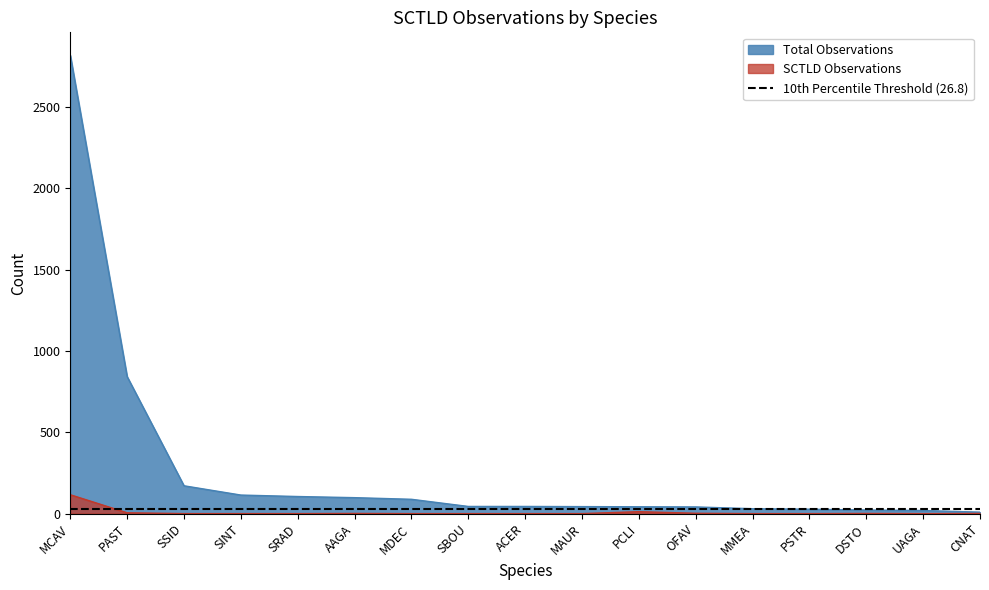

The value of SCTLD Observations at SSID is 0. True or false?

True